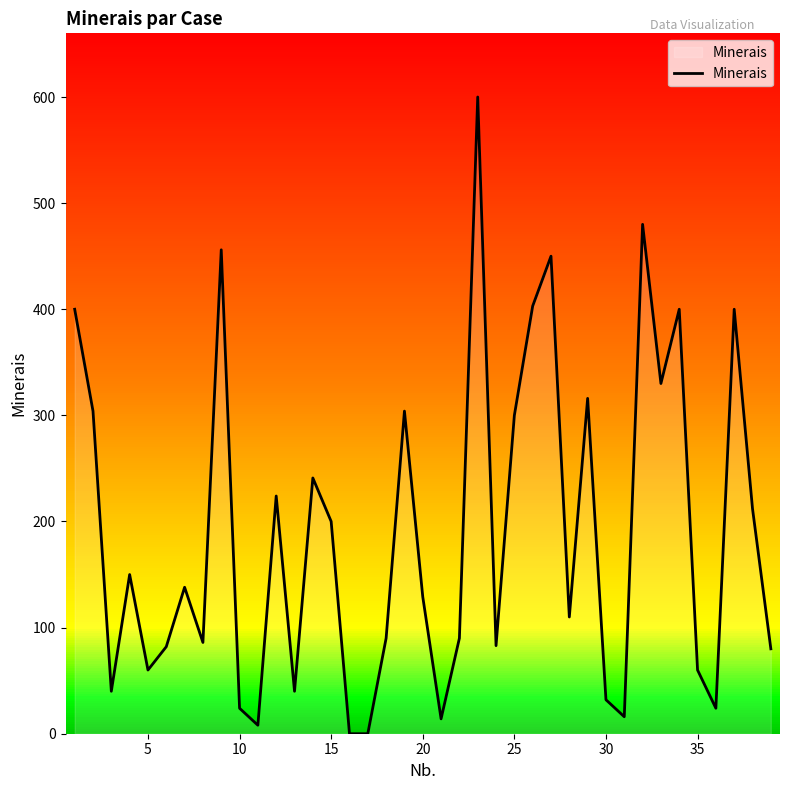

What is the highest value of the Minerais series?

600